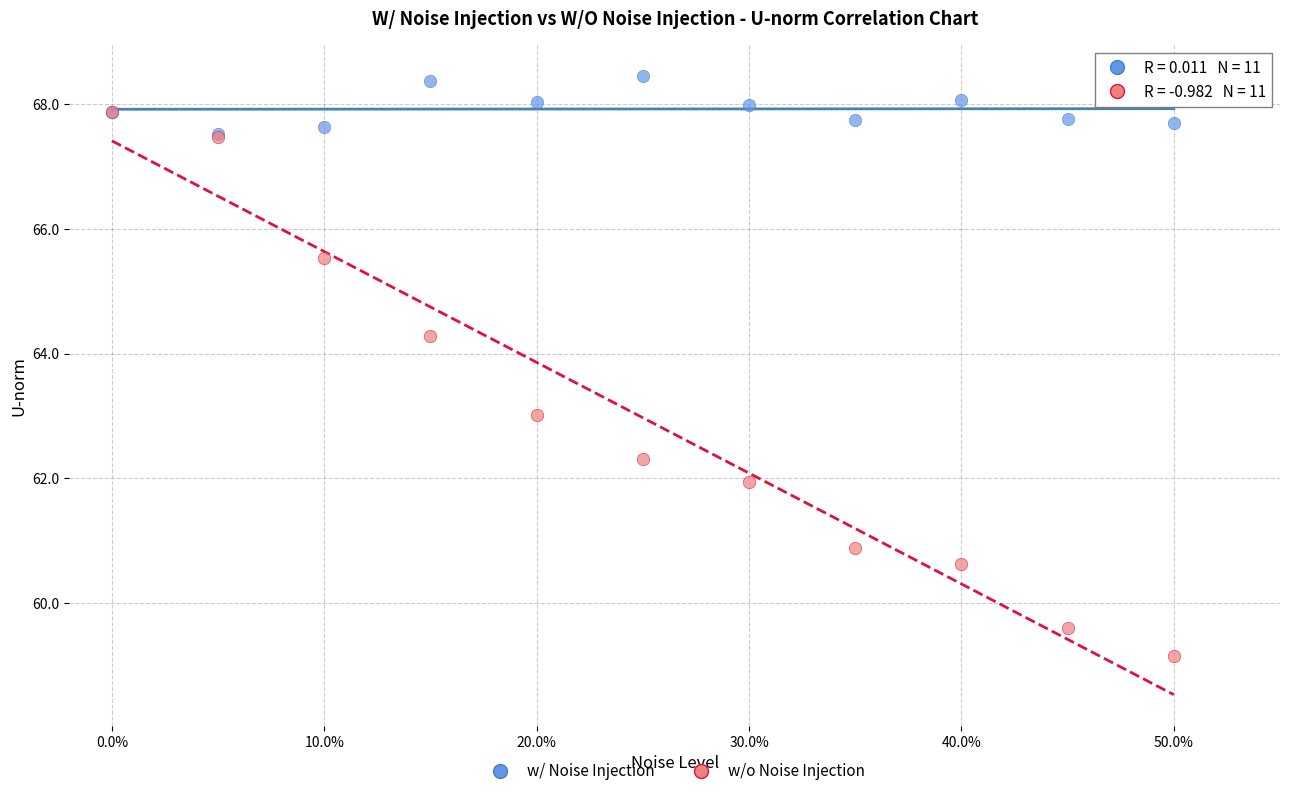

Which series reaches the minimum Y coordinate?

w/o Noise Injection